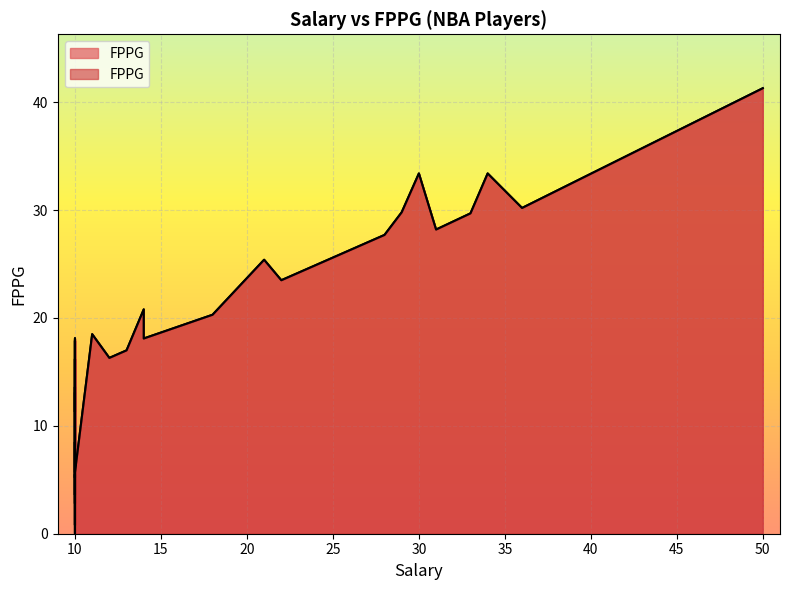

What is the ratio of the value at 13 to the value at 10?

2.2